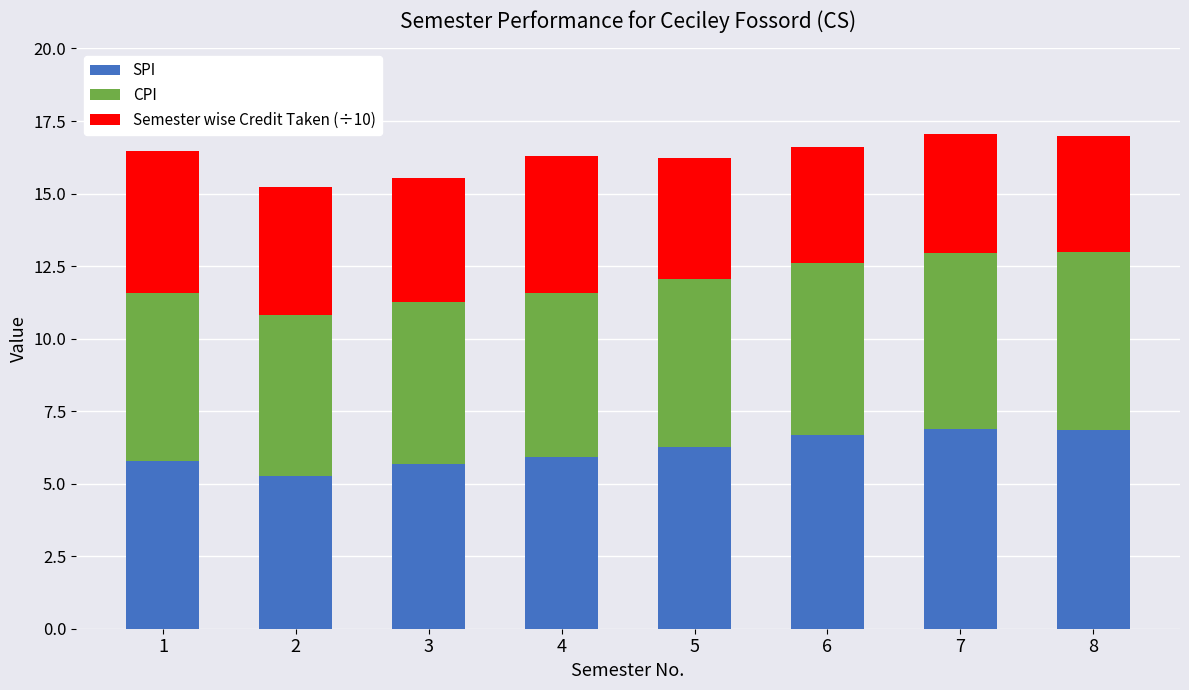

How many categories are shown in the chart?

8